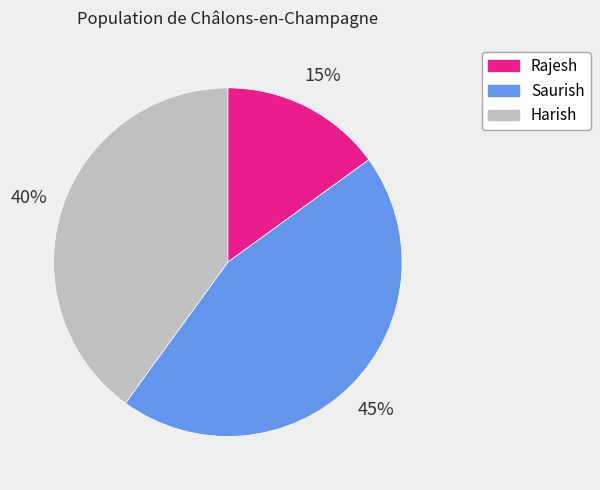

Is the sum of Saurish and Harish greater than half?

Yes